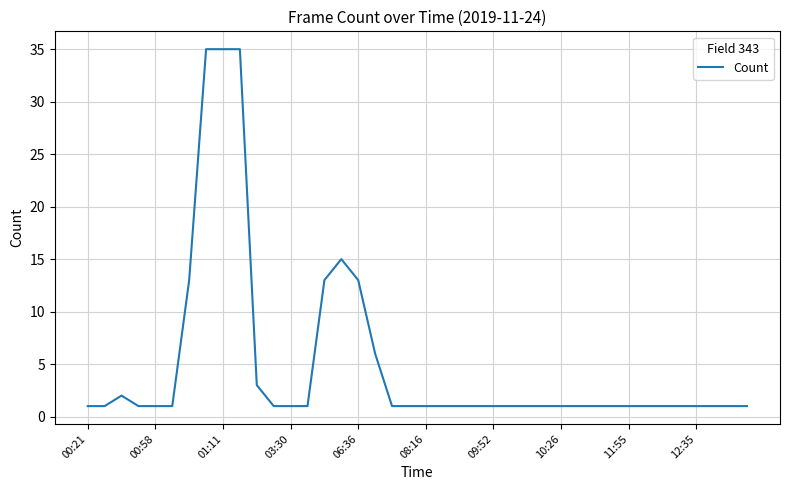

What is the greatest value displayed?

35